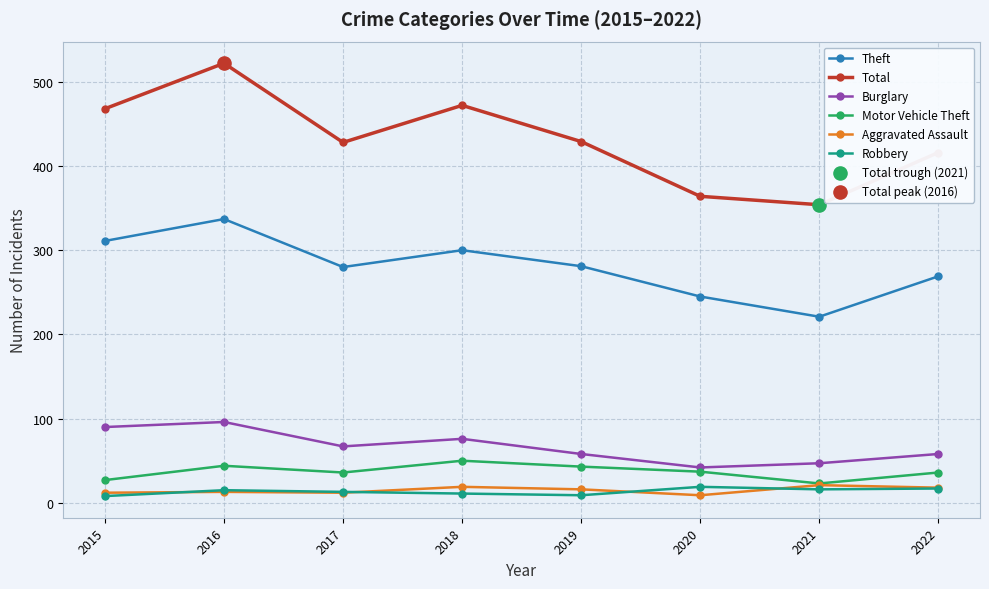

What is the spread (max minus min) of values at 2021?

338